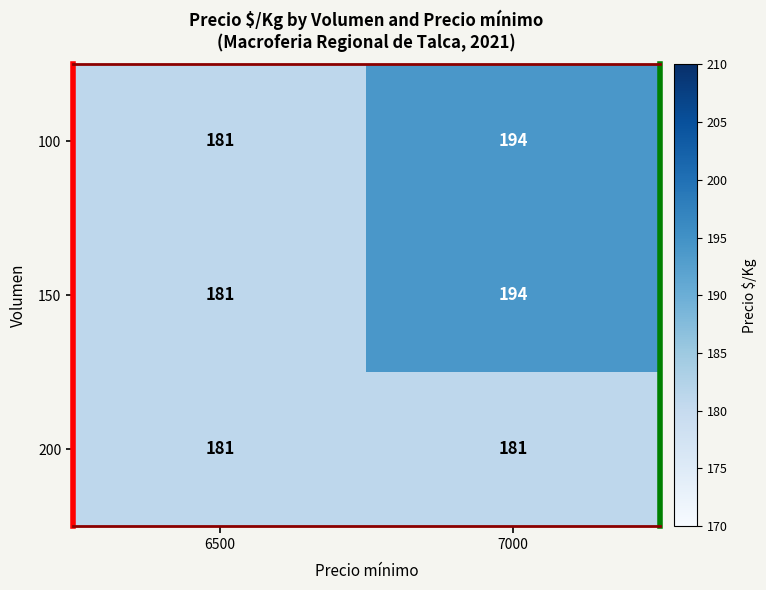

The value of 100 at 6500 is 244. True or false?

False